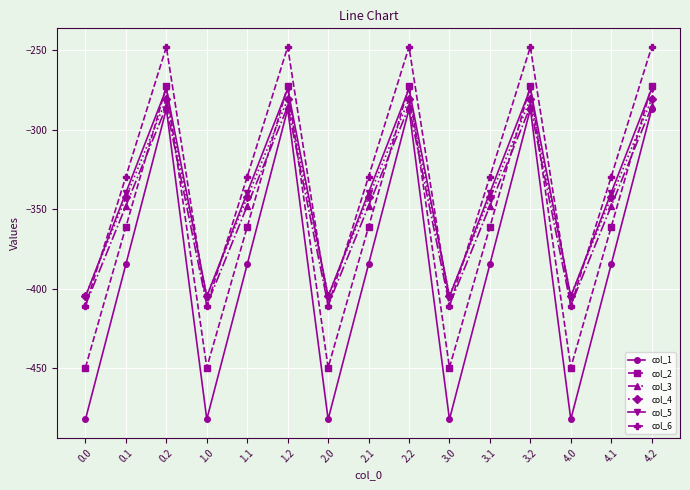

What is the sum of all col_3 values?

-5219.1